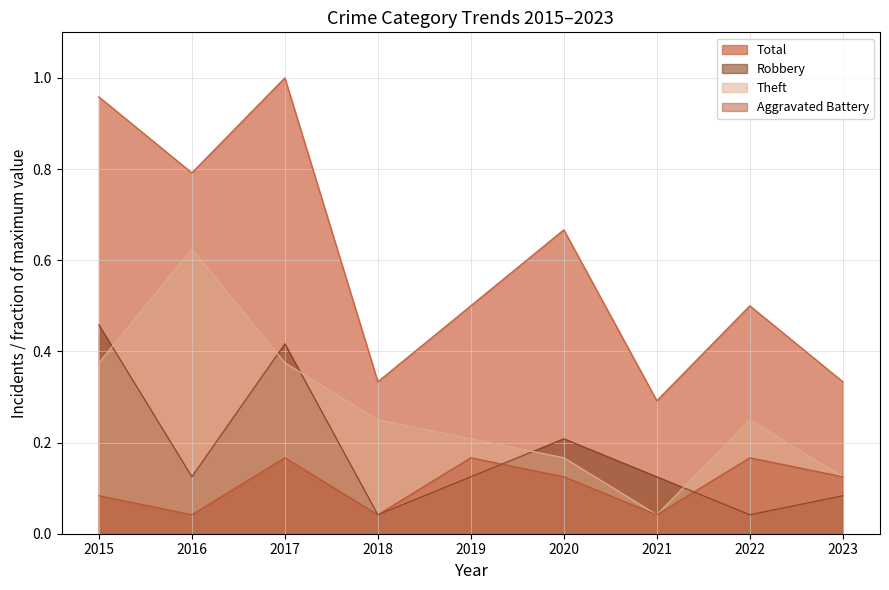

What is the spread (max minus min) of values at 2020?

0.5